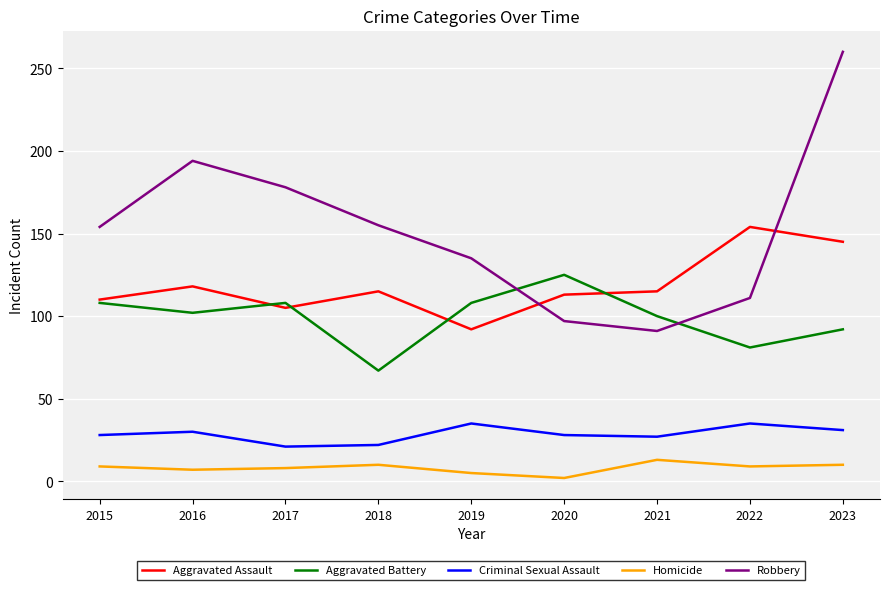

The Aggravated Assault series shows 74 at 2015. True or false?

False